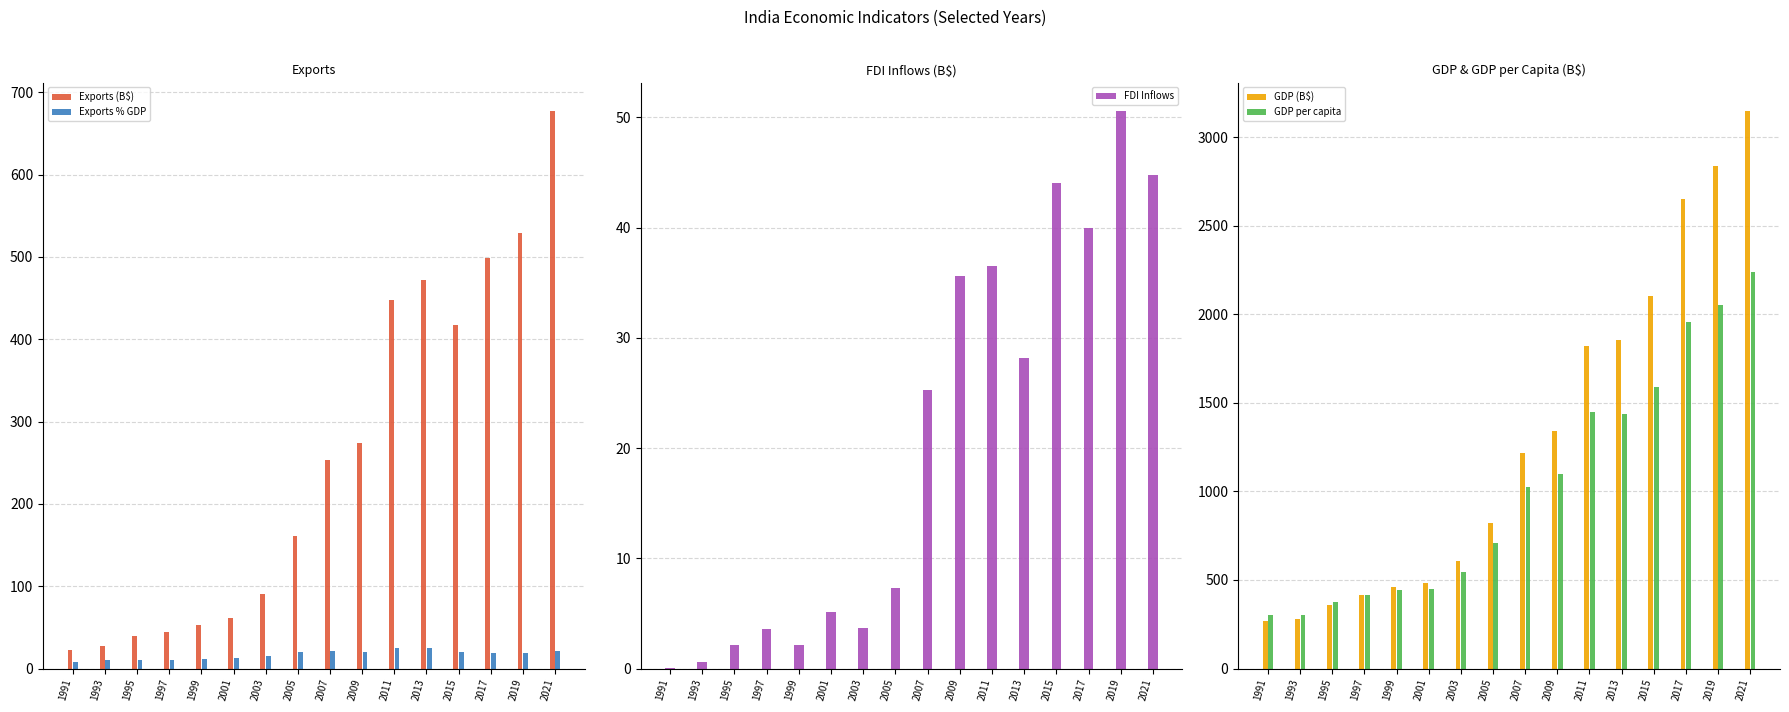

What is the maximum value shown in the chart?

3150.3